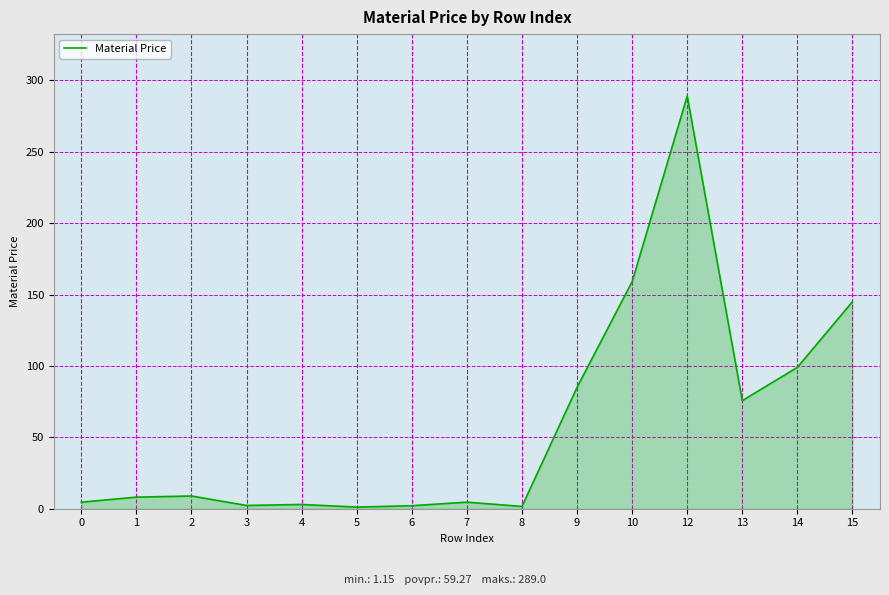

At which category does the chart reach its peak across all series?

12